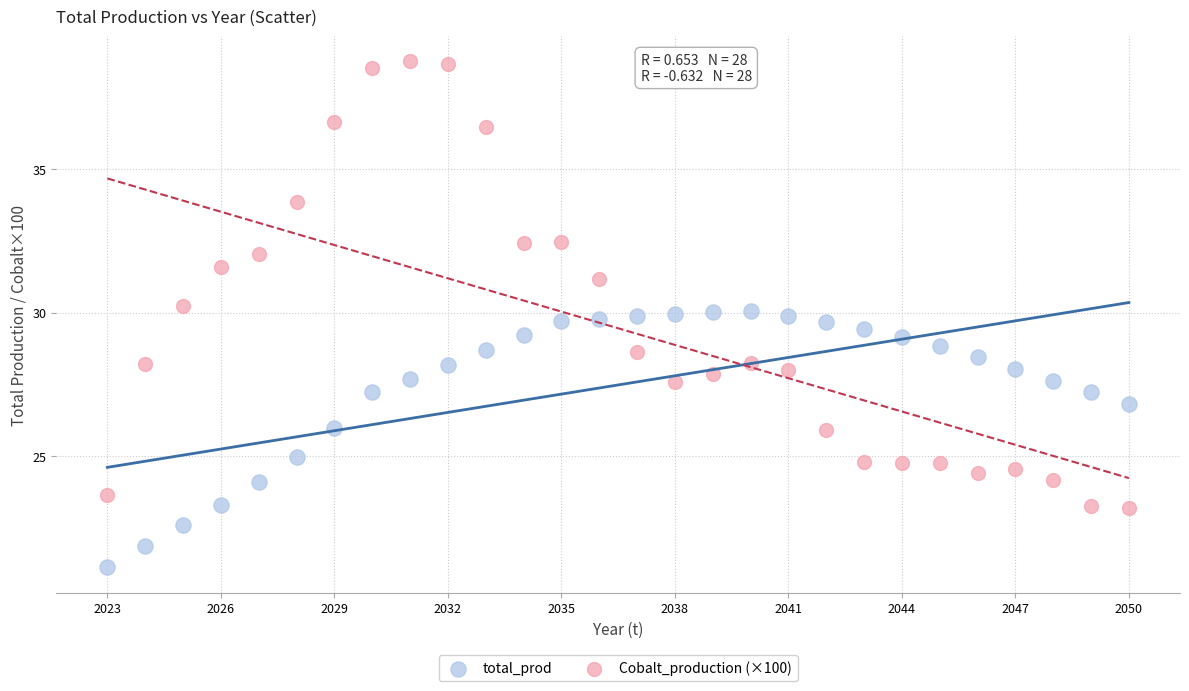

Which series has the largest Y range (max minus min)?

Cobalt_production (×100)